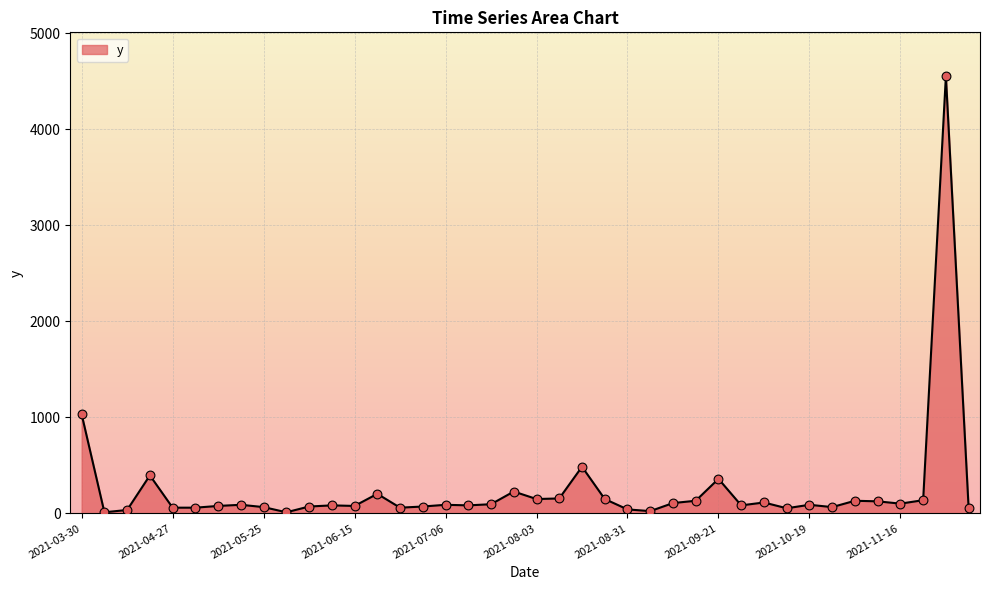

What is the maximum value shown in the chart?

4554